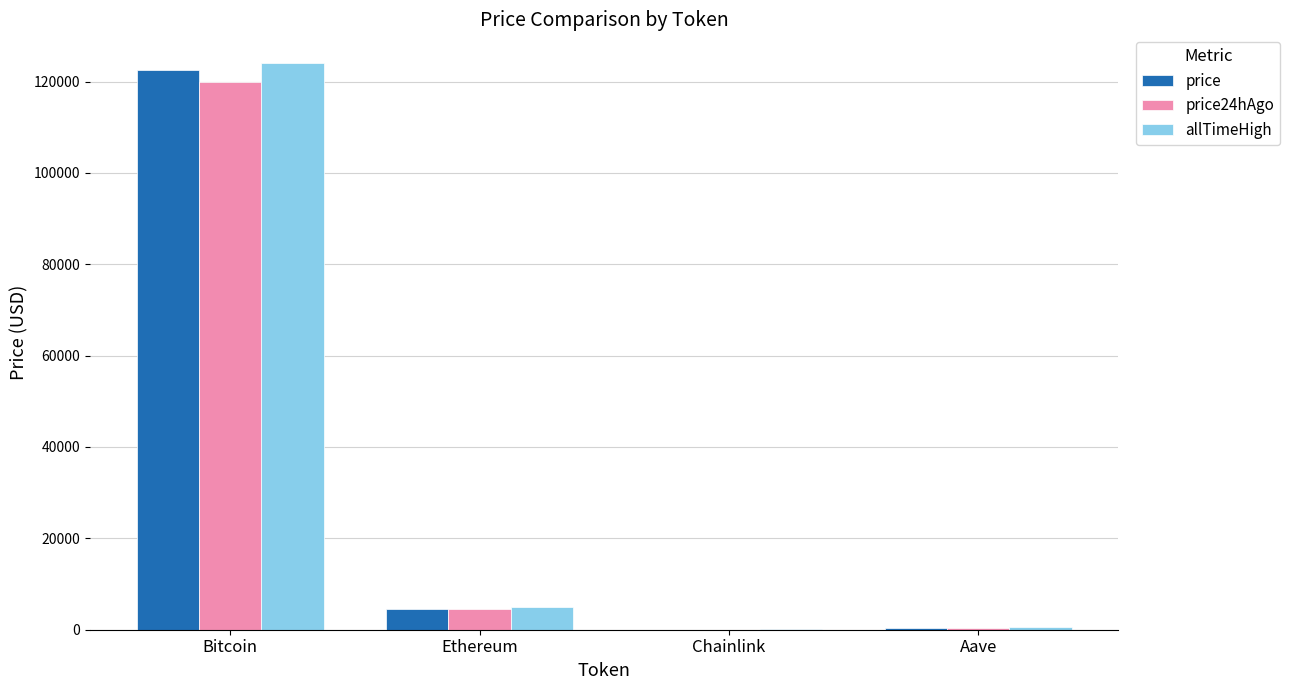

Which category has the highest value in the price series?

Bitcoin